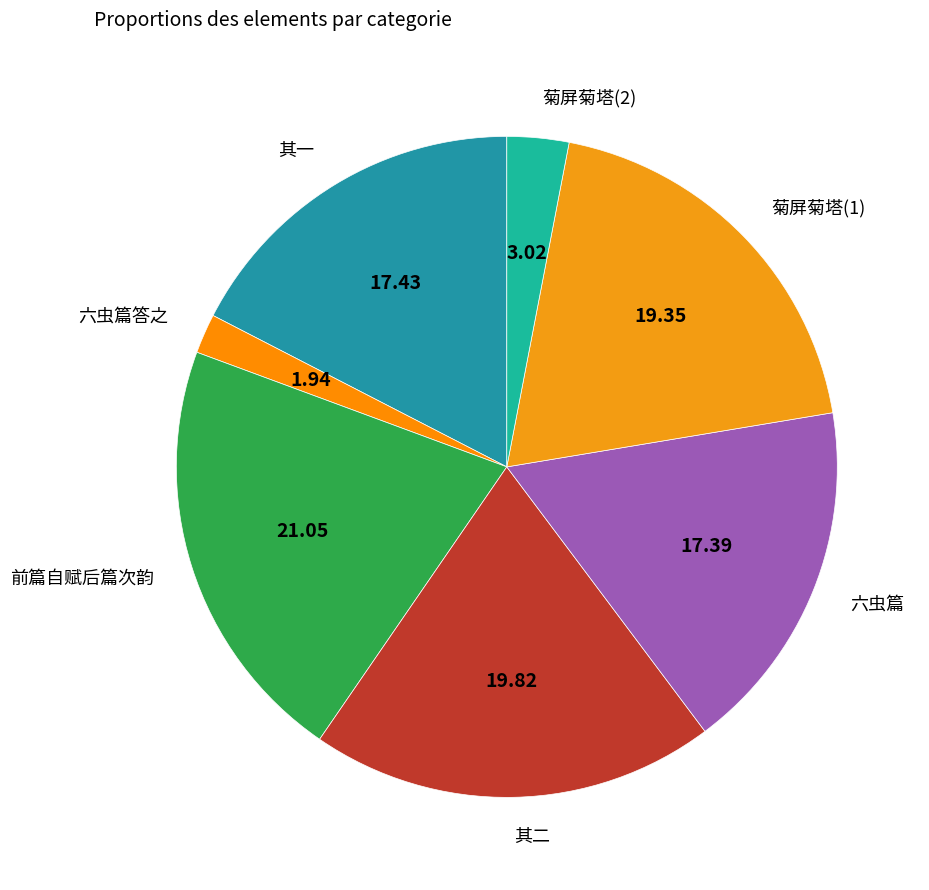

Do 六虫篇 and 其二 together represent more than half of the pie?

No